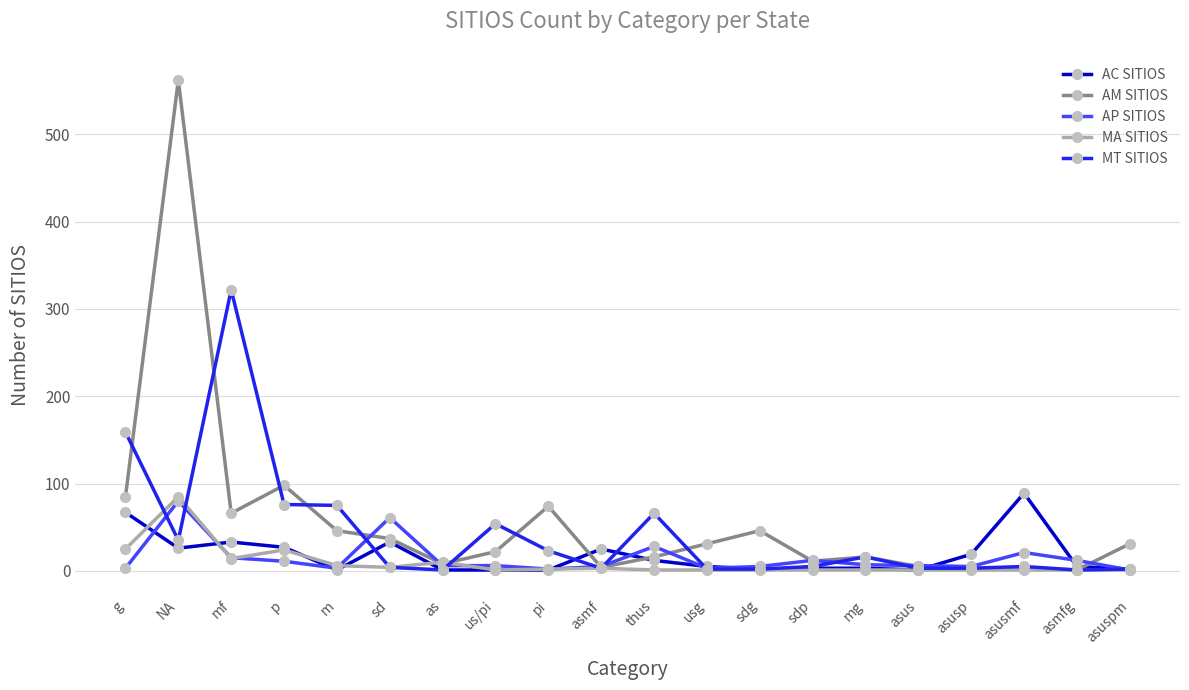

What is the label of the 11th point from the right?

asmf